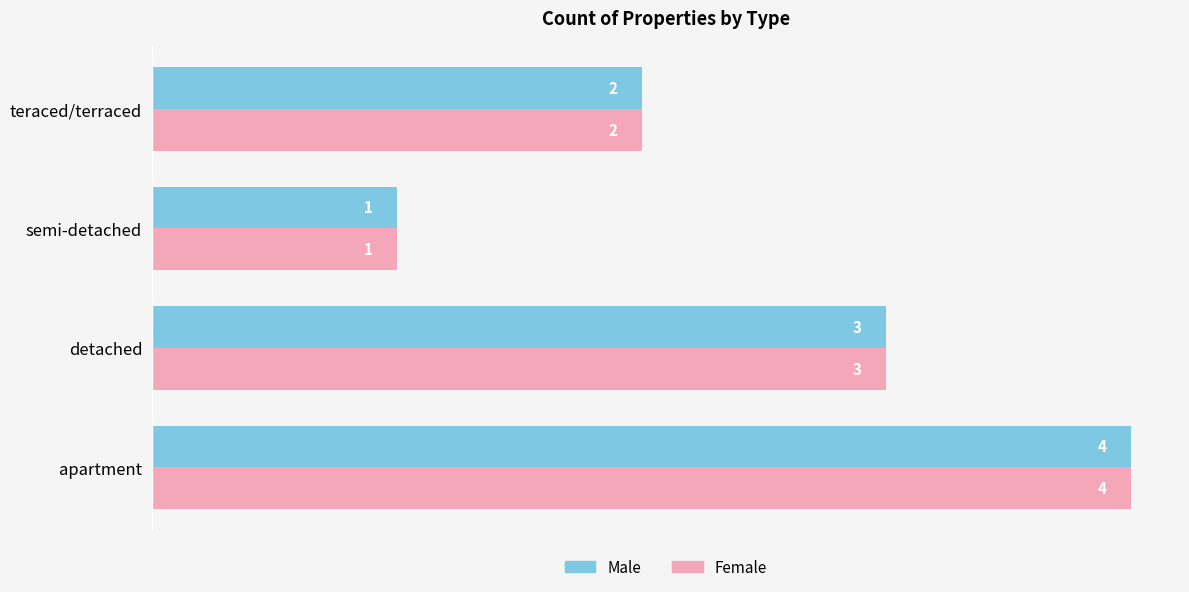

At which category is the sum across all series the highest?

apartment